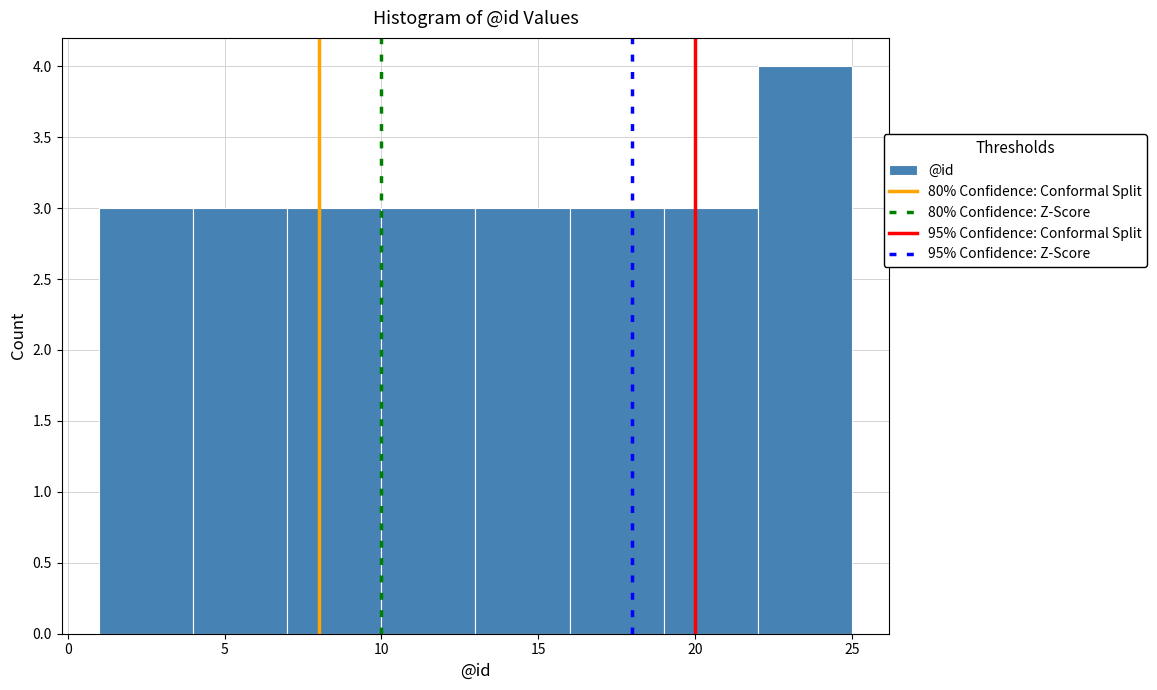

Reading left to right, transcribe this chart: for each bar, give the range it covers on the x-axis and its height. The values are not printed on the chart, so give them approximately, as read against the axis.

1 to 4: 3
4 to 7: 3
7 to 10: 3
10 to 13: 3
13 to 16: 3
16 to 19: 3
19 to 22: 3
22 to 25: 4